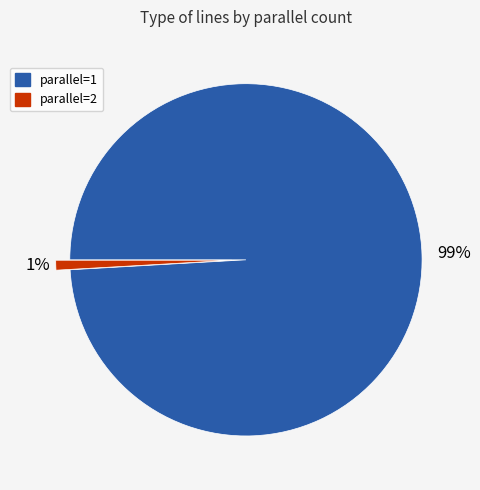

How many slices are in this pie chart?

2